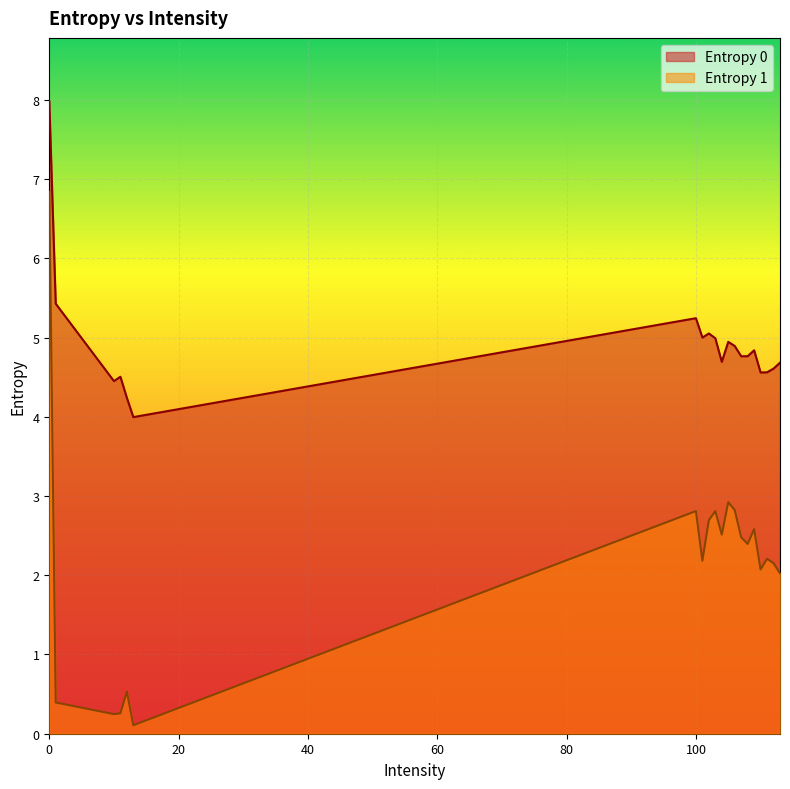

What is the difference between the highest and lowest values at 11?

4.2